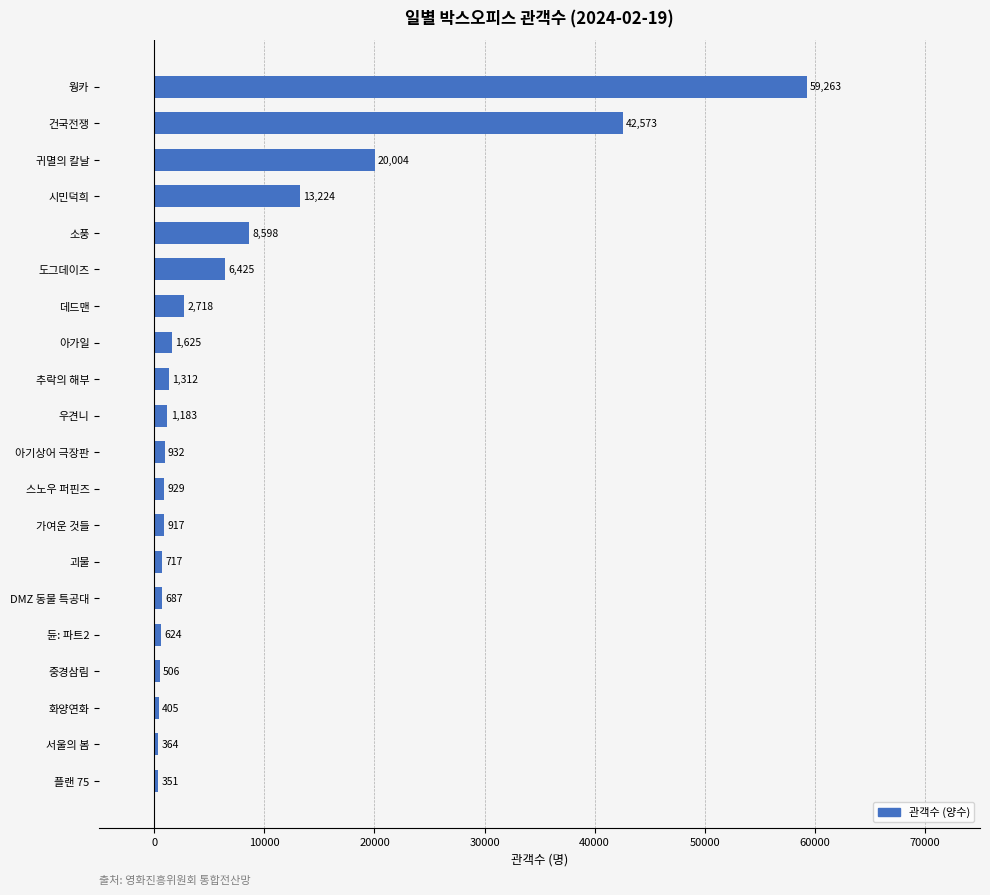

Read the value at 데드맨, to the nearest 100.

2700